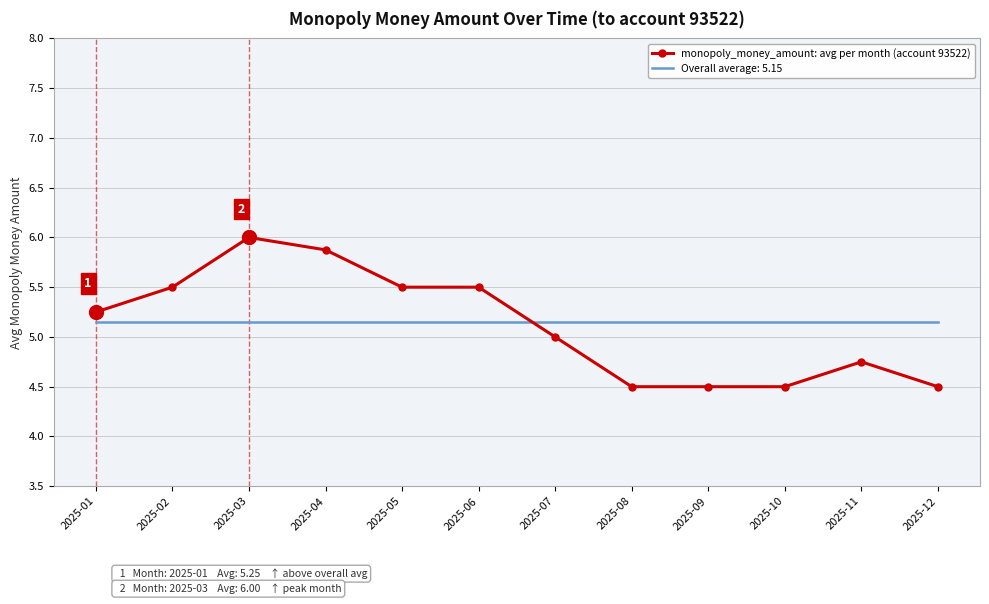

True or false: Overall average: 5.15 has a value of 7.4 at 2025-03.

False